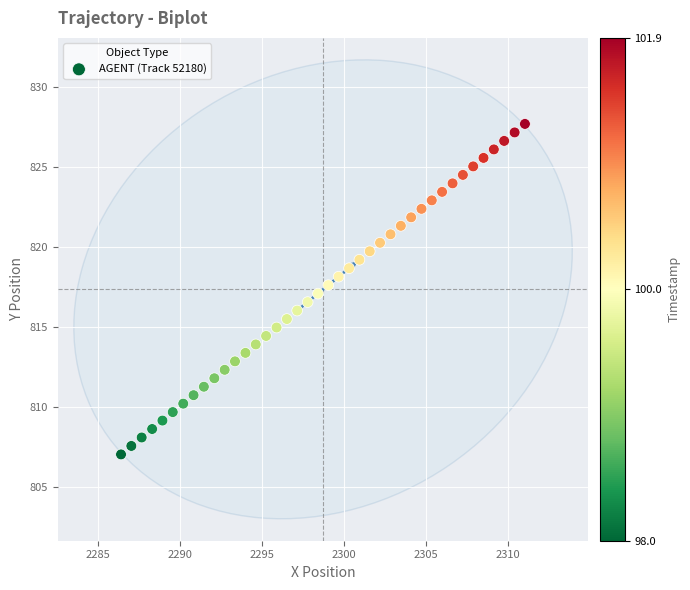

What is the range of X values (max minus min)?

24.7